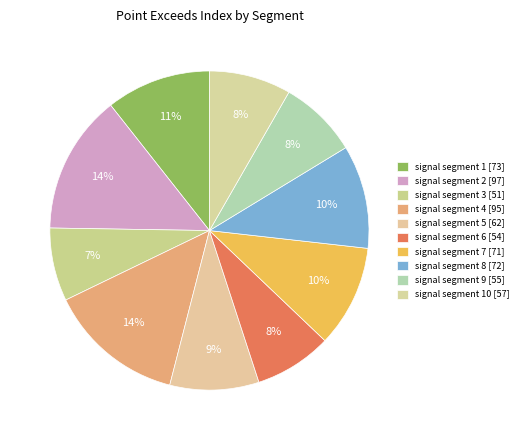

How many segments does this pie chart have?

10